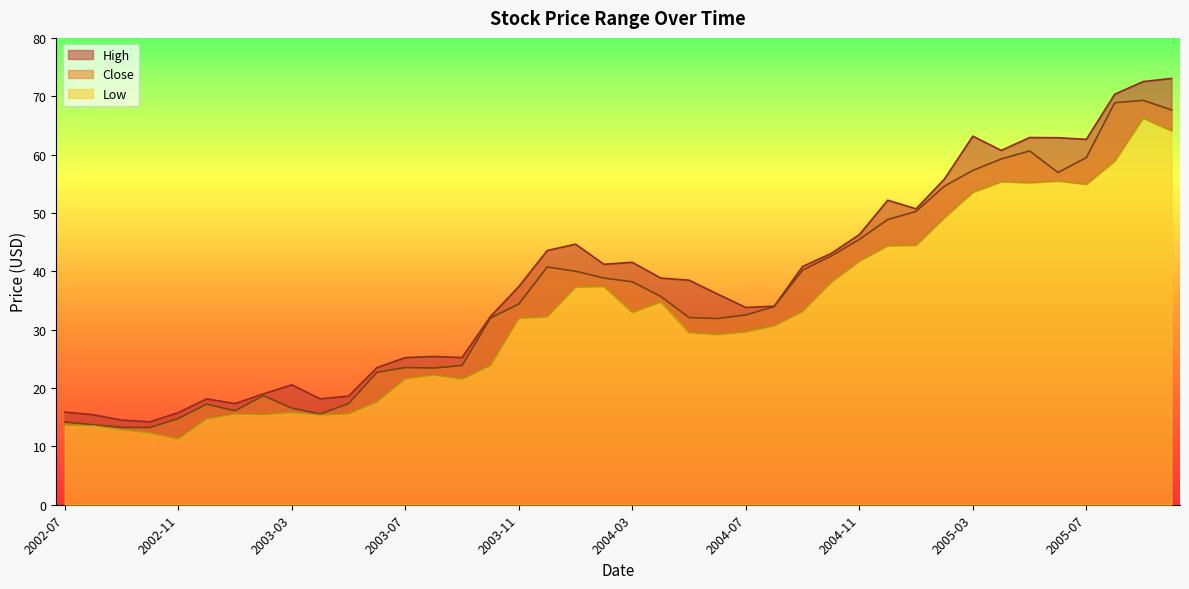

What is the approximate value of Low at 2004-07?

29.6